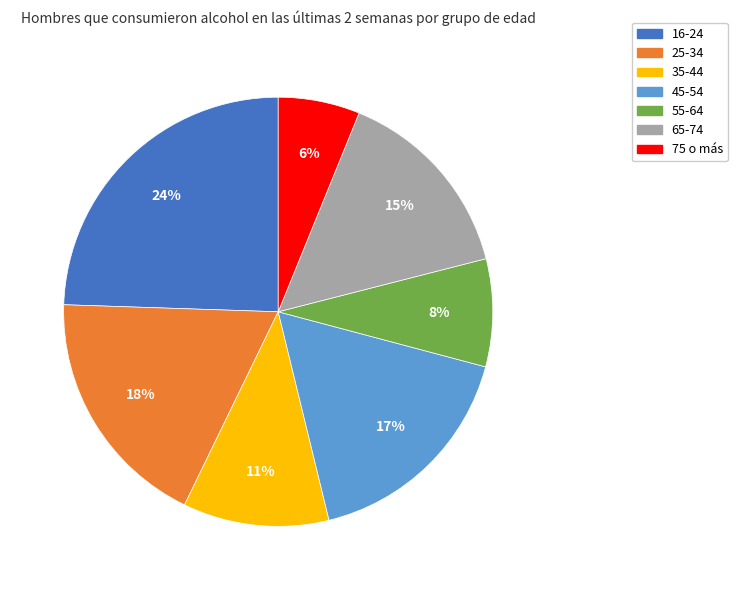

Is it true that 45-54 is 17% of the pie?

True